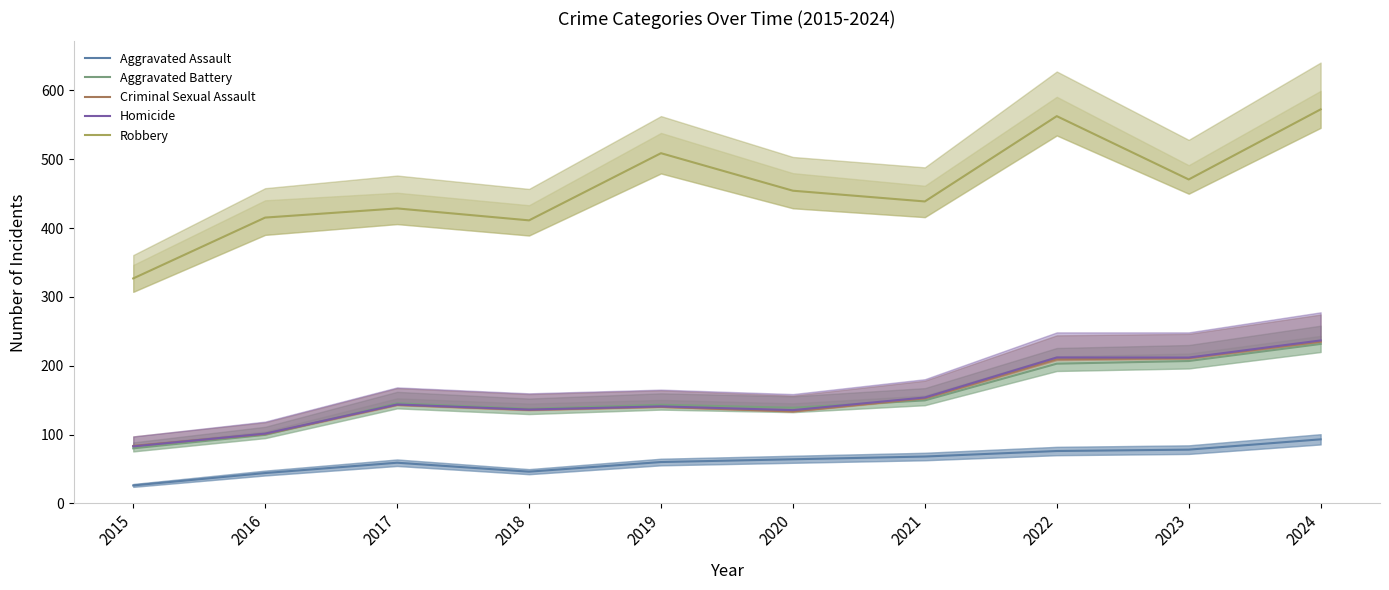

Reading left to right, what are all the values shown in this chart?

Aggravated Assault: 2015=26.0	2016=44.0	2017=59.0	2018=46.0	2019=60.0	2020=64.0	2021=68.0	2022=76.0	2023=78.0	2024=93.0
Aggravated Battery: 2015=79.9	2016=99.5	2017=145.3	2018=137.3	2019=143.2	2020=138.9	2021=149.6	2022=202.9	2023=206.8	2024=231.6
Criminal Sexual Assault: 2015=83.4	2016=100.8	2017=143.0	2018=135.7	2019=140.2	2020=133.5	2021=152.6	2022=209.3	2023=211.0	2024=234.9
Homicide: 2015=82.8	2016=101.3	2017=143.6	2018=136.2	2019=140.8	2020=135.4	2021=153.8	2022=211.9	2023=211.8	2024=236.7
Robbery: 2015=326.8	2016=415.2	2017=428.5	2018=411.2	2019=508.8	2020=454.2	2021=438.6	2022=562.6	2023=470.6	2024=572.4